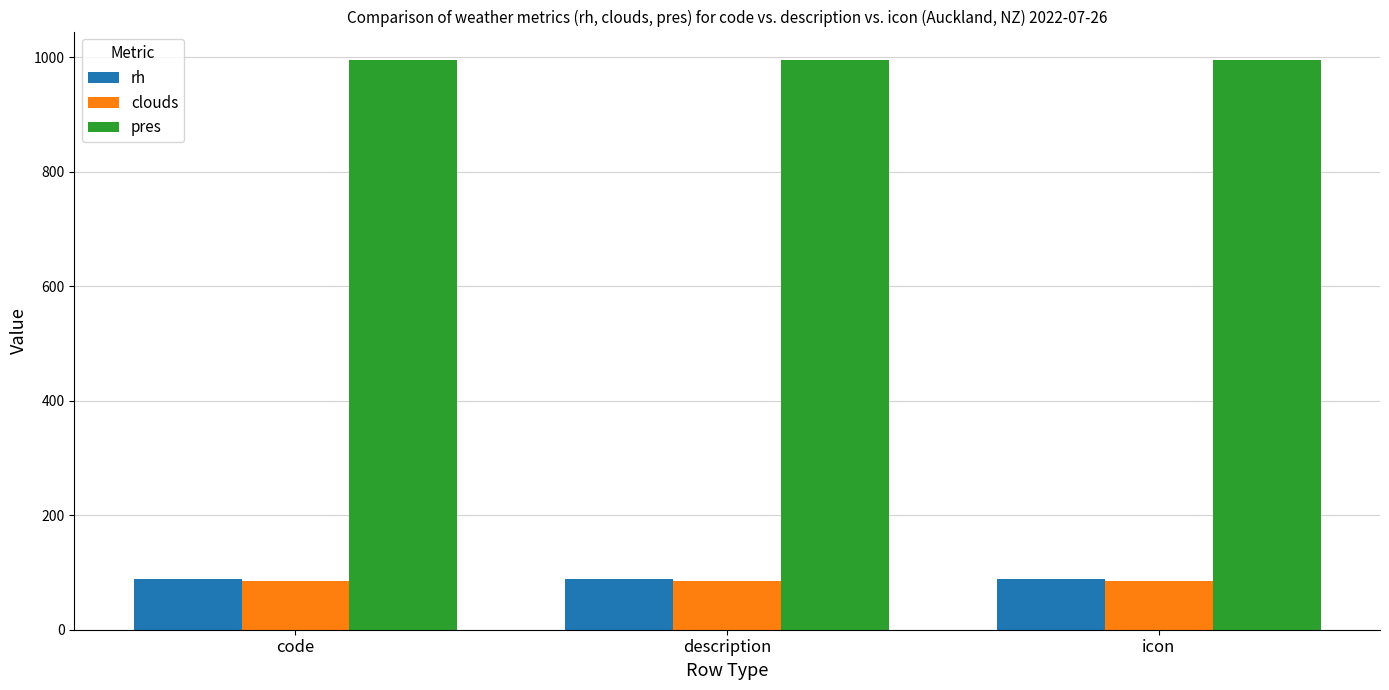

What value does the pres series have at code?

995.5